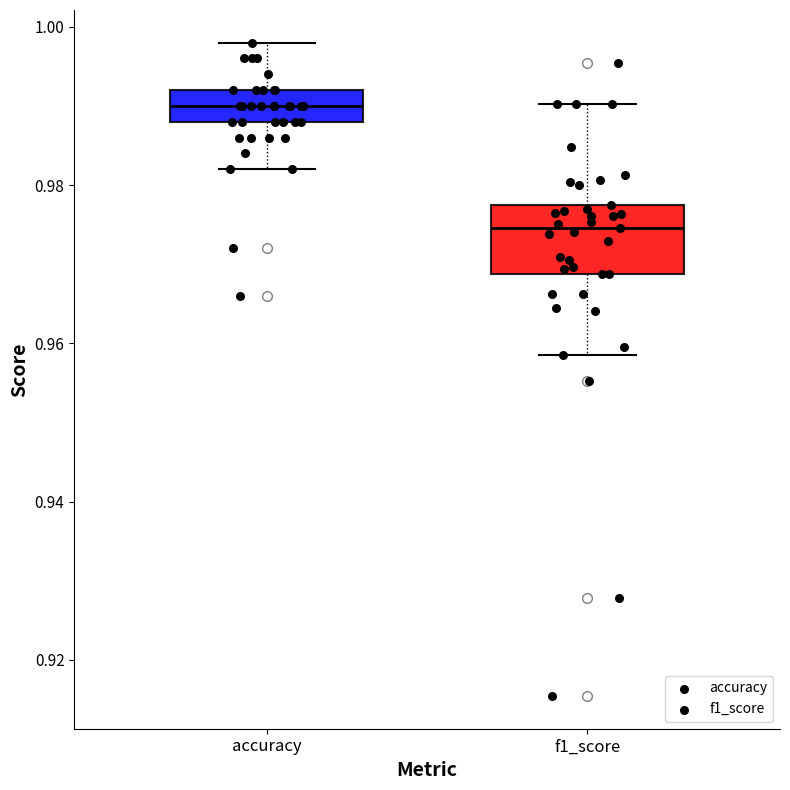

Reading left to right, transcribe this box plot: for each box, give where its median line is, the range the box spans, and where its two whiskers end, as read against the y-axis. The values are not printed on the chart, so give them approximately, as read against the axis.

accuracy: median 0.990, box 0.988 to 0.992, whiskers 0.982 to 0.998
f1_score: median 0.974, box 0.968 to 0.978, whiskers 0.958 to 0.990